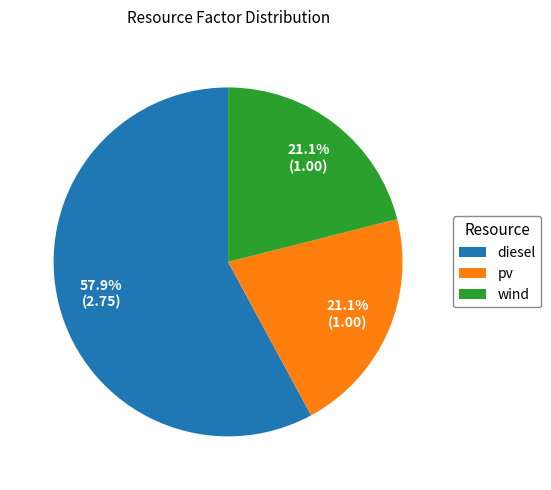

What percentage is NOT represented by wind?

78.9%